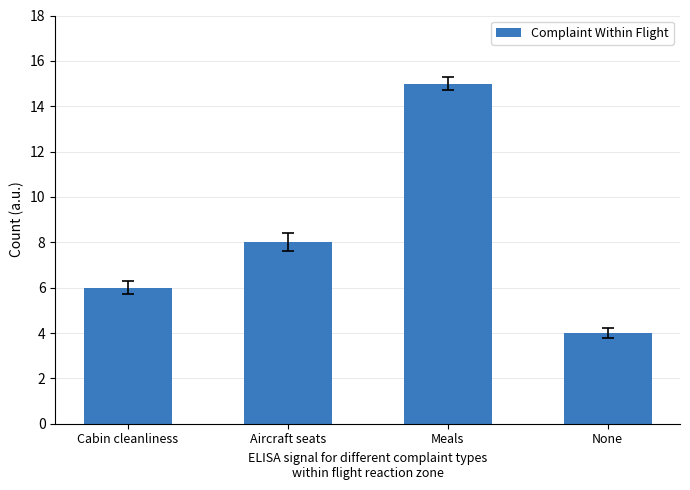

True or false: the data shows 22 at Meals.

False